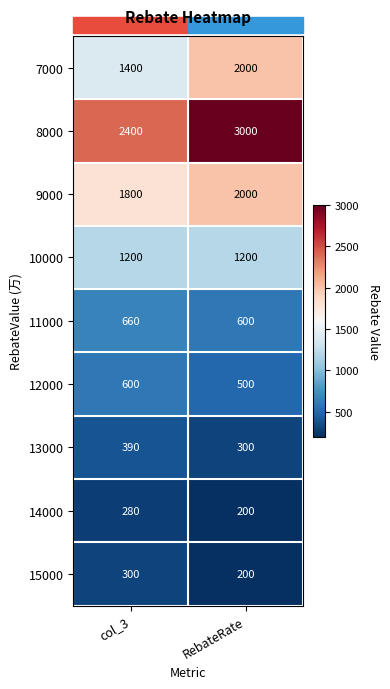

At which category is the sum across all series the highest?

RebateRate